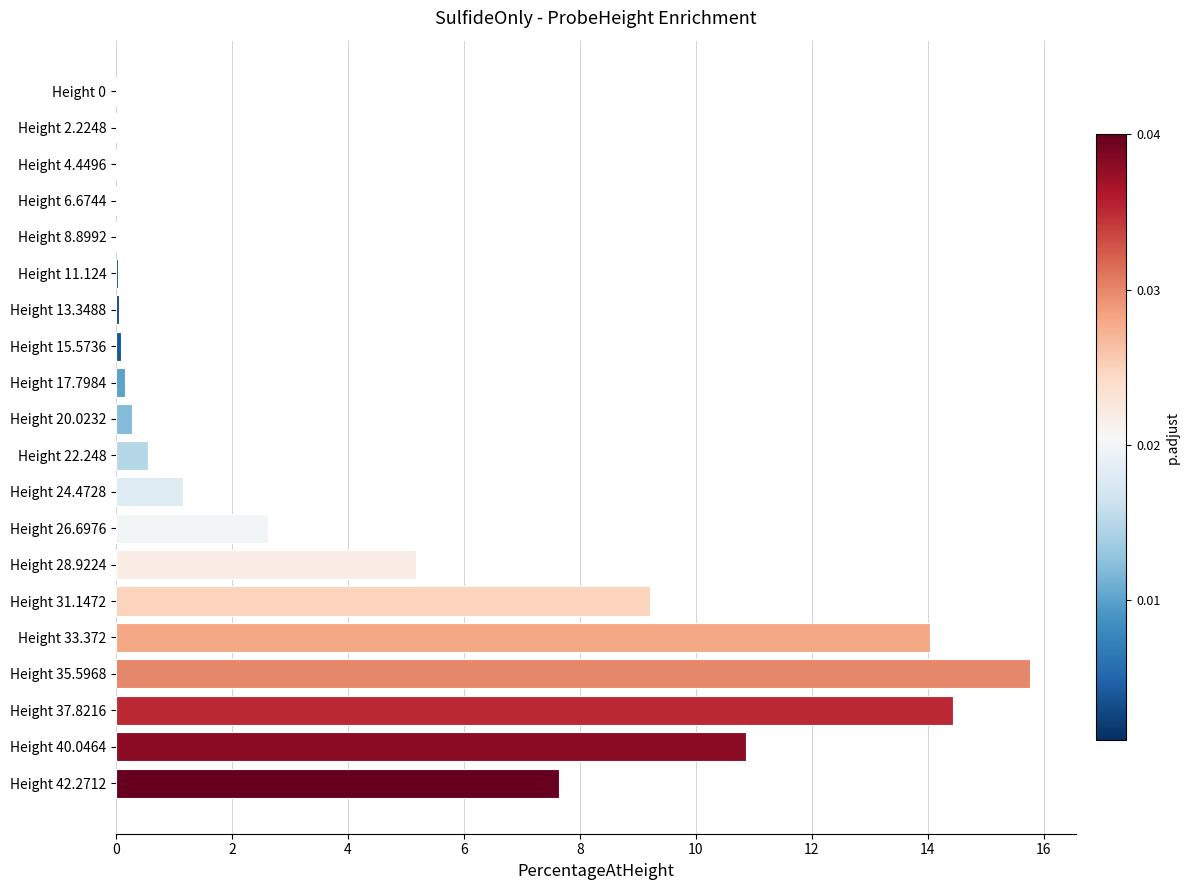

What is the greatest value displayed?

15.8